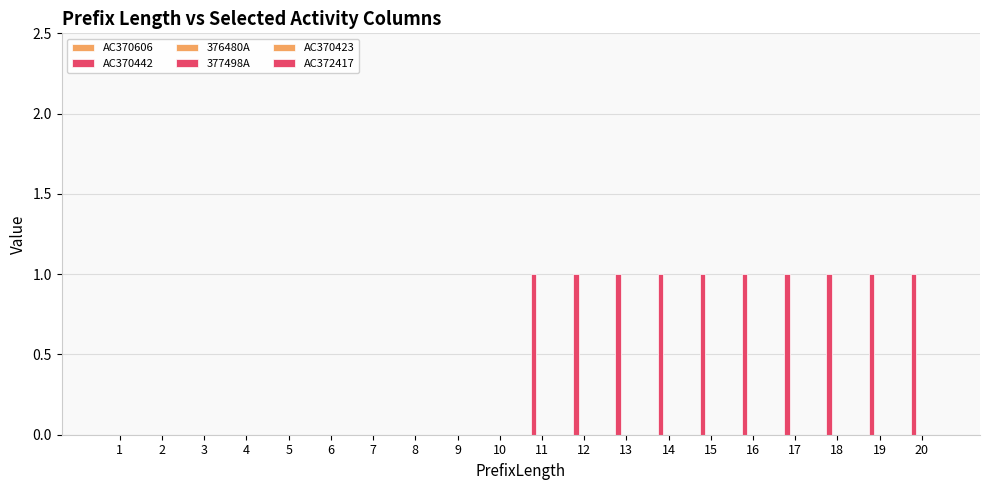

Reading left to right, extract all data points from this chart.

AC370606: 0	0	0	0	0	0	0	0	0	0	0	0	0	0	0	0	0	0	0	0
AC370442: 0	0	0	0	0	0	0	0	0	0	1	1	1	1	1	1	1	1	1	1
376480A: 0	0	0	0	0	0	0	0	0	0	0	0	0	0	0	0	0	0	0	0
377498A: 0	0	0	0	0	0	0	0	0	0	0	0	0	0	0	0	0	0	0	0
AC370423: 0	0	0	0	0	0	0	0	0	0	0	0	0	0	0	0	0	0	0	0
AC372417: 0	0	0	0	0	0	0	0	0	0	0	0	0	0	0	0	0	0	0	0